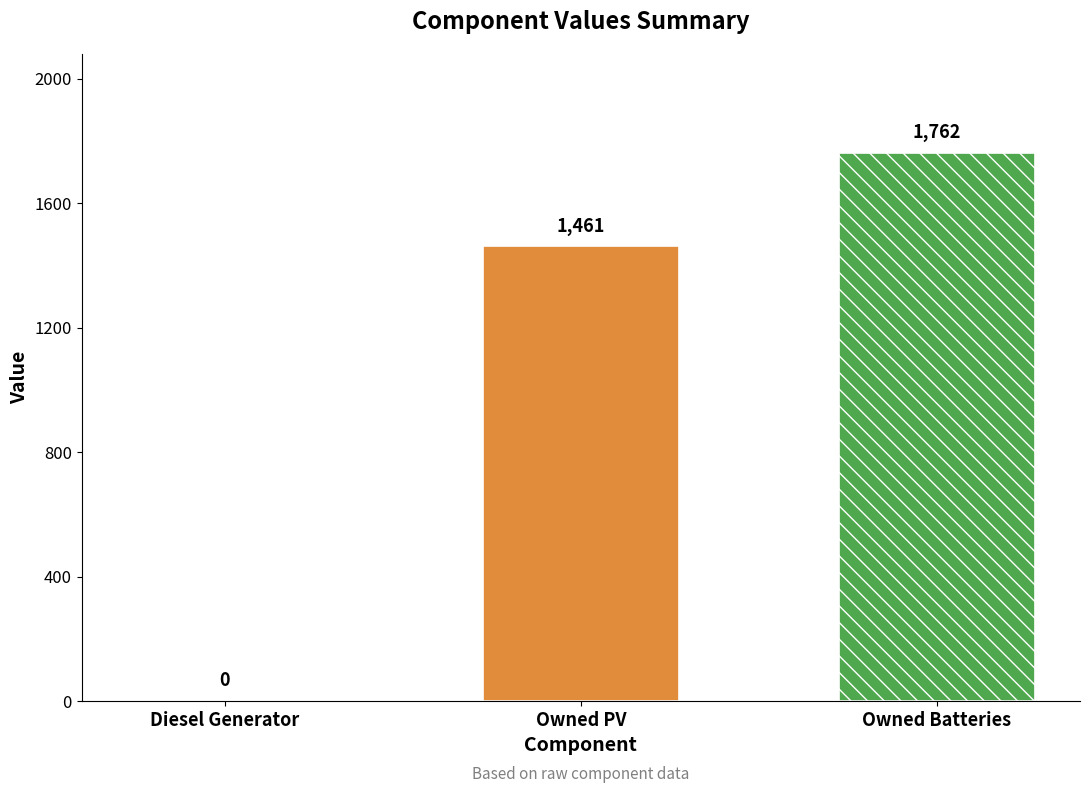

How many bars are there in total?

2